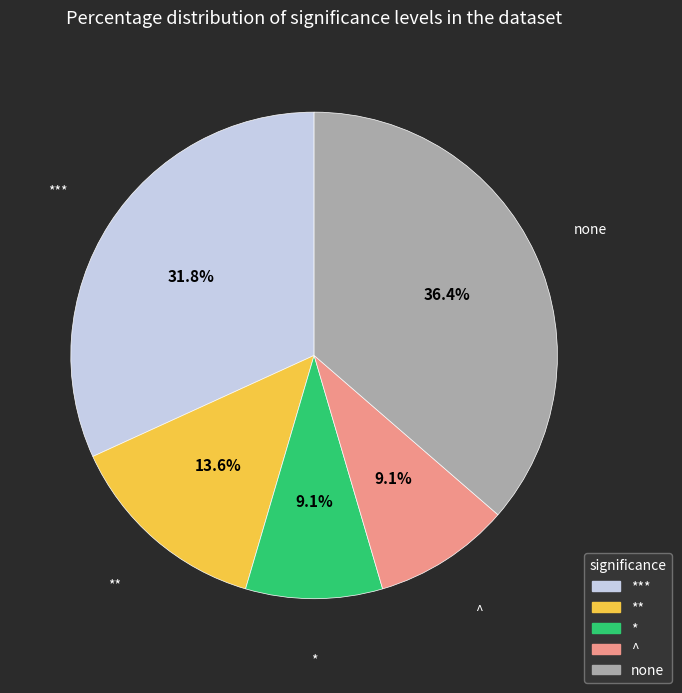

How many slices are in this pie chart?

5